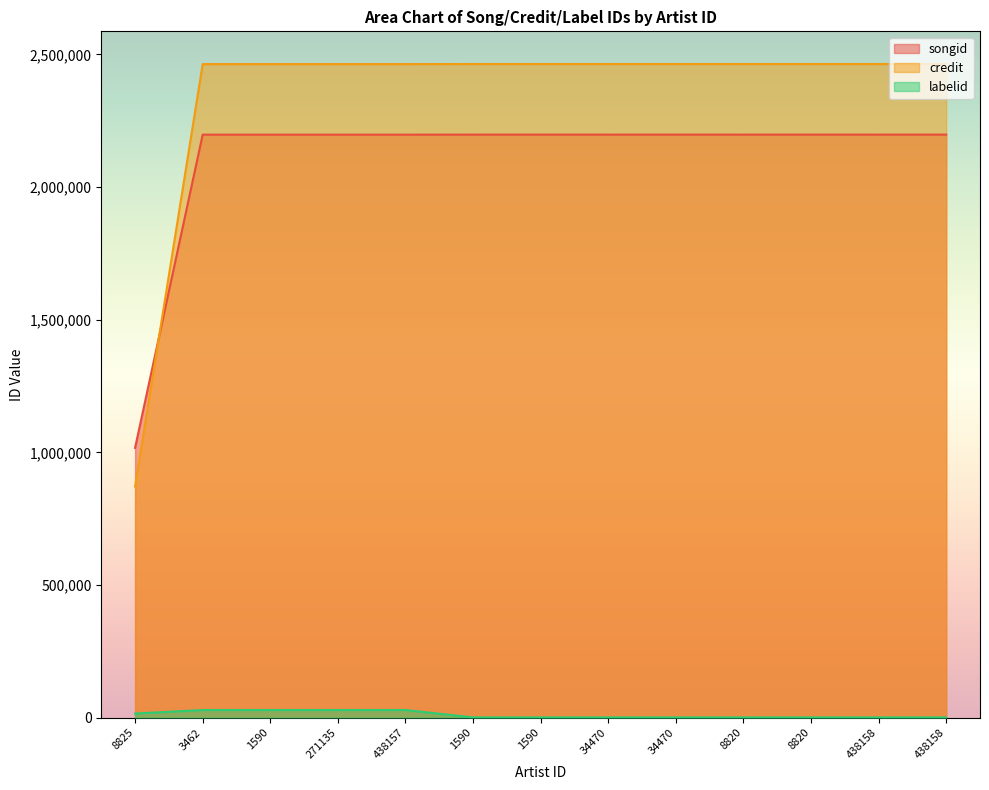

Rank the series at 1590 from highest to lowest value.

credit, songid, labelid